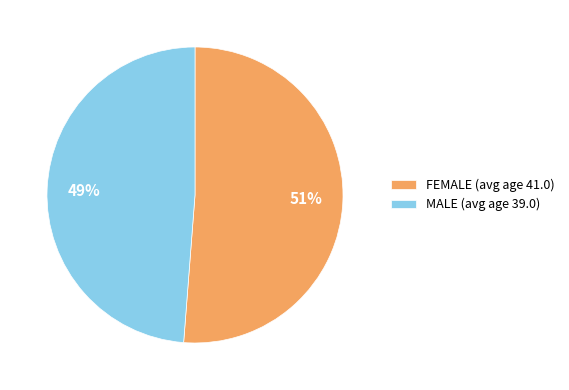

Which has a higher value, FEMALE (avg age 41.0) or MALE (avg age 39.0)?

FEMALE (avg age 41.0)